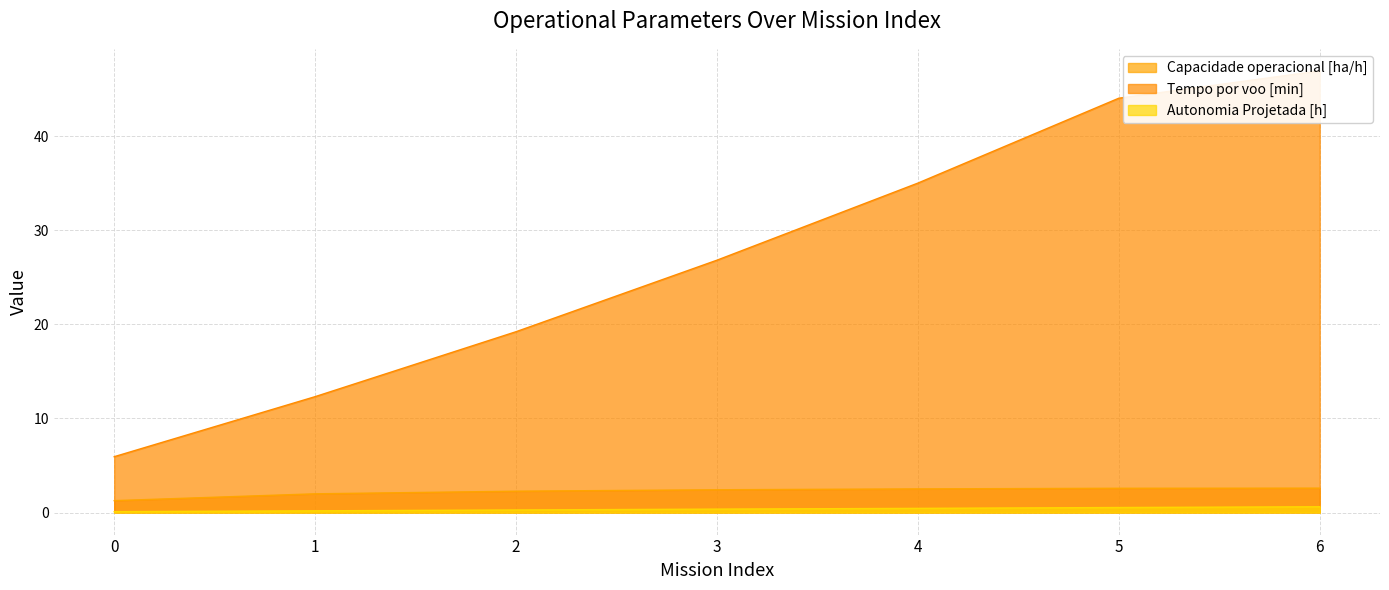

How many series are shown in this chart?

3